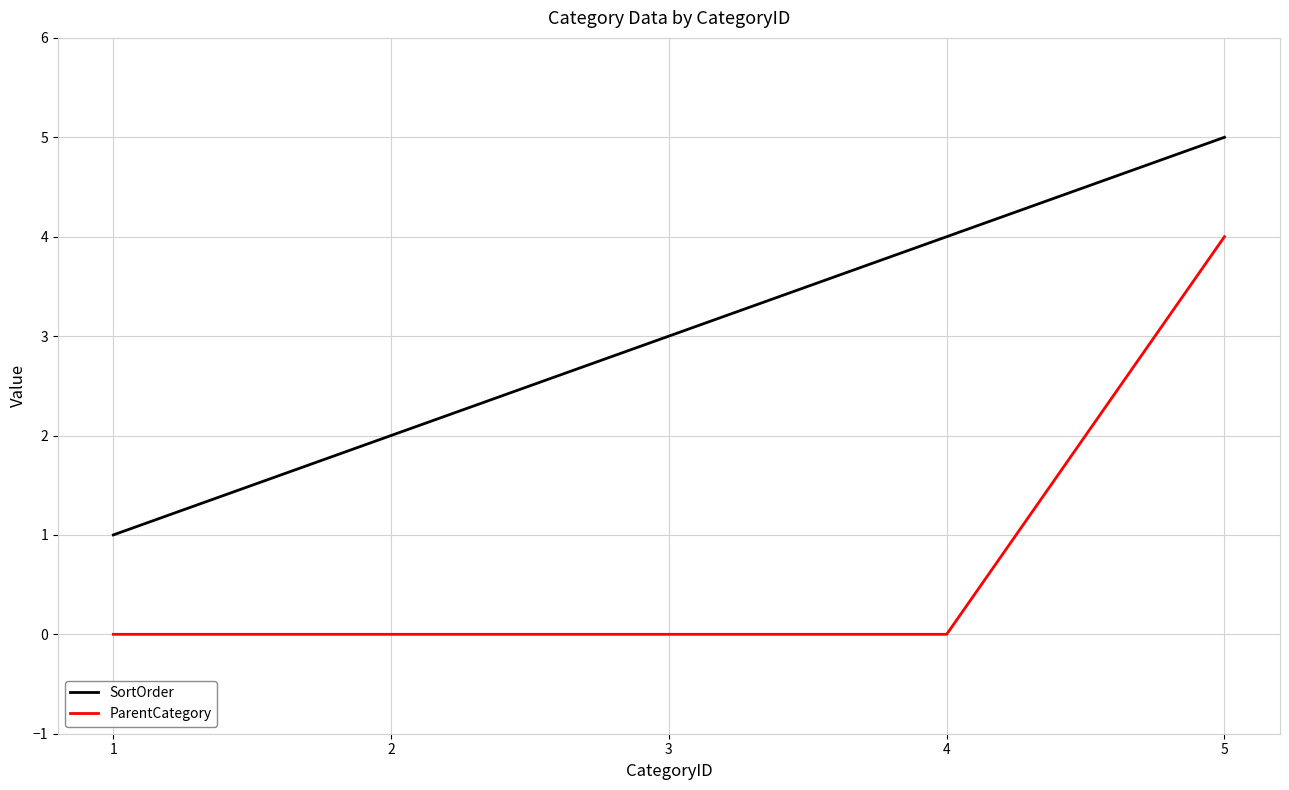

Reading left to right, what are all the values shown in this chart?

SortOrder: 1=1	2=2	3=3	4=4	5=5
ParentCategory: 1=0	2=0	3=0	4=0	5=4